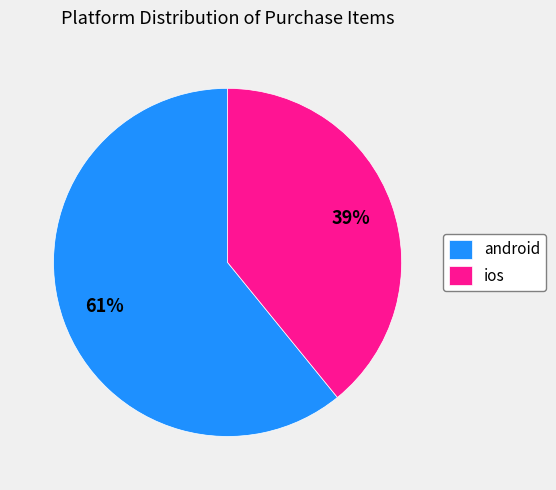

Do ios and android together represent more than half of the pie?

Yes